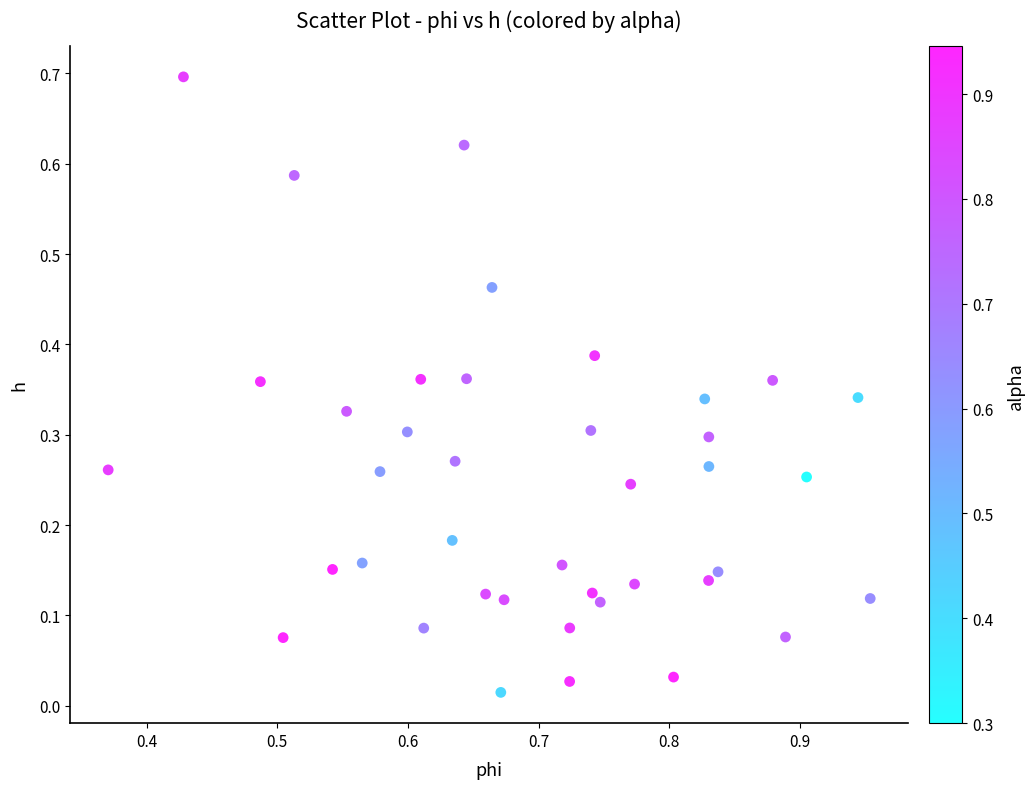

What is the range of Y values (max minus min)?

0.7